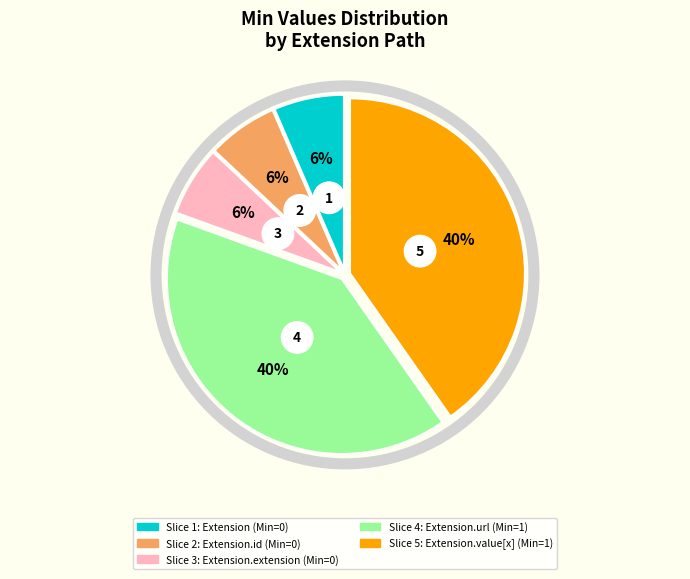

Which slice is the smallest?

Extension